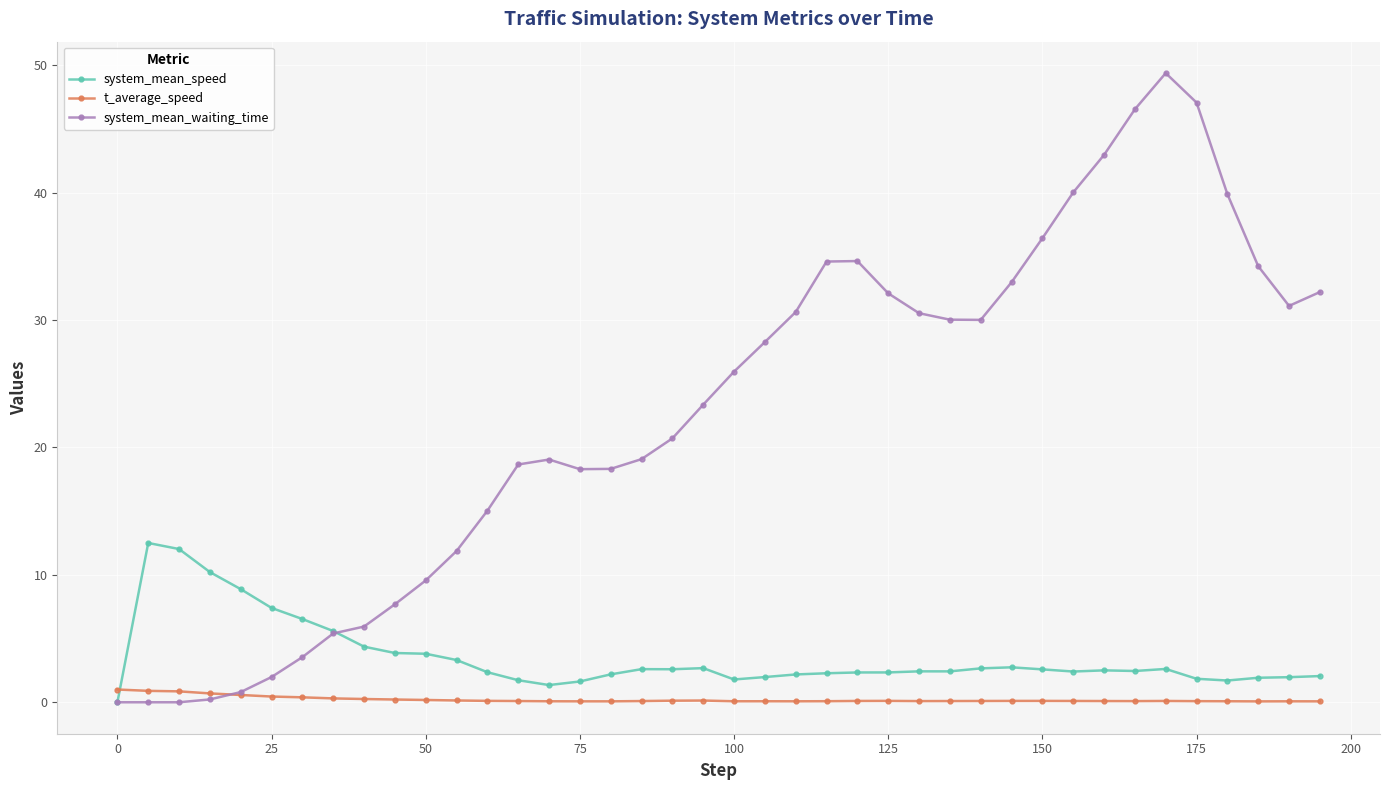

What is the value of the system_mean_waiting_time point at the 9th from the left?

5.9